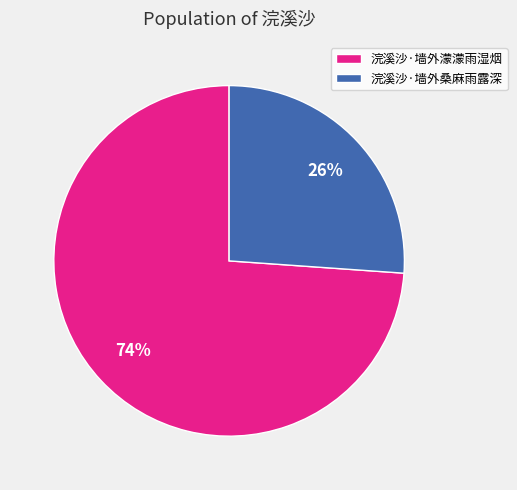

True or false: 浣溪沙·墙外桑麻雨露深 accounts for 26% of the total.

True